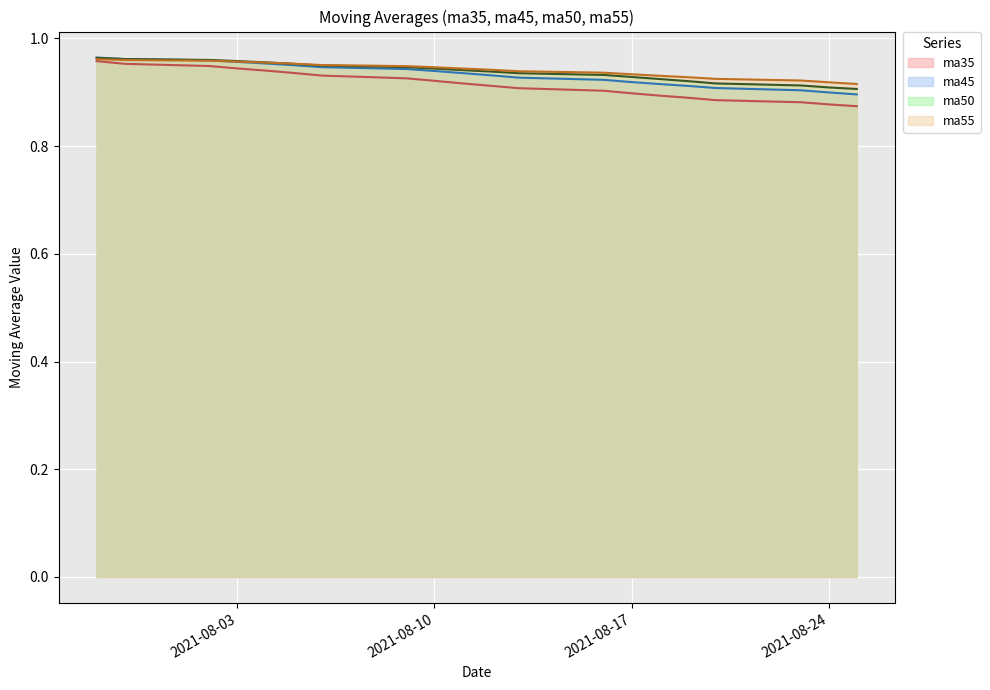

Which series has the largest range (max minus min)?

ma35